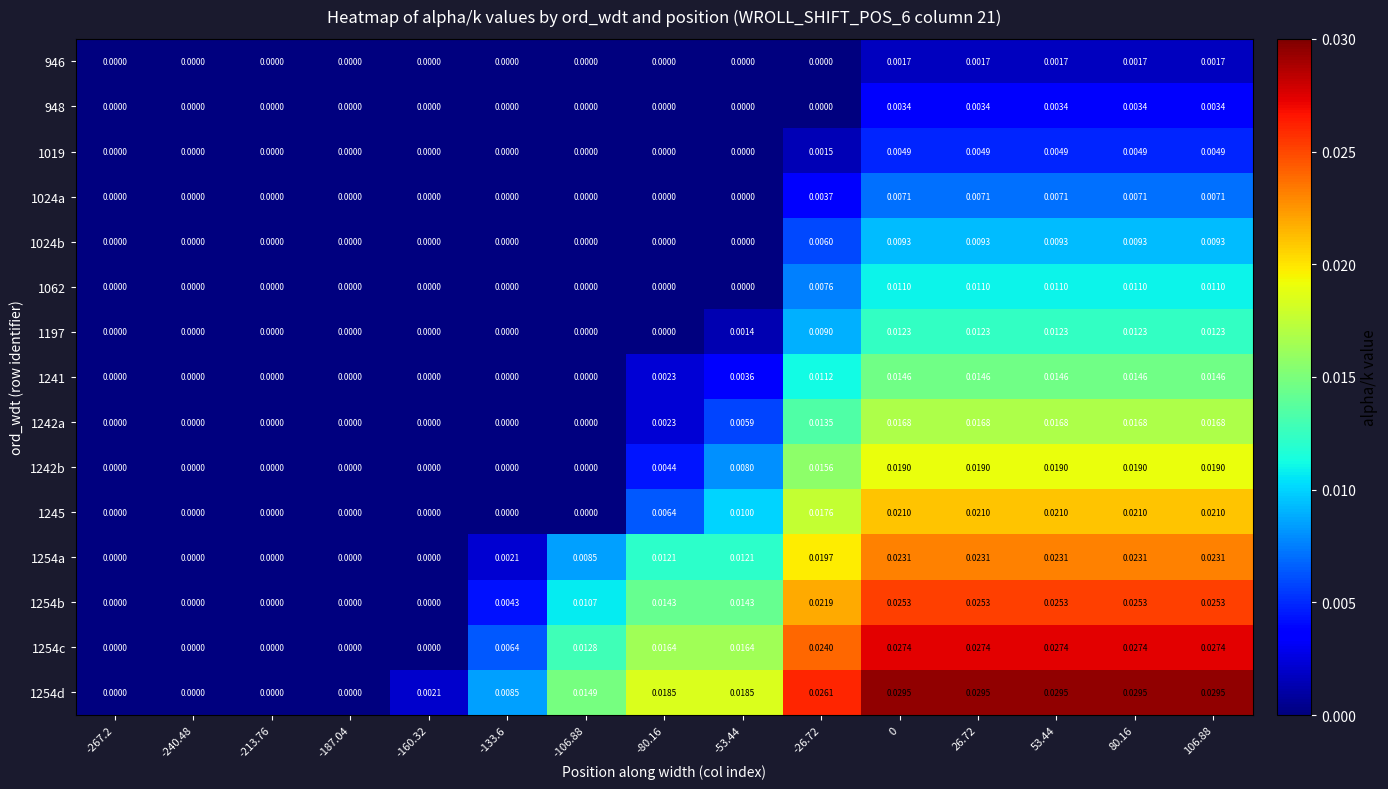

Is the value of 948 at -106.88 greater than the value of 1024a at 0?

No